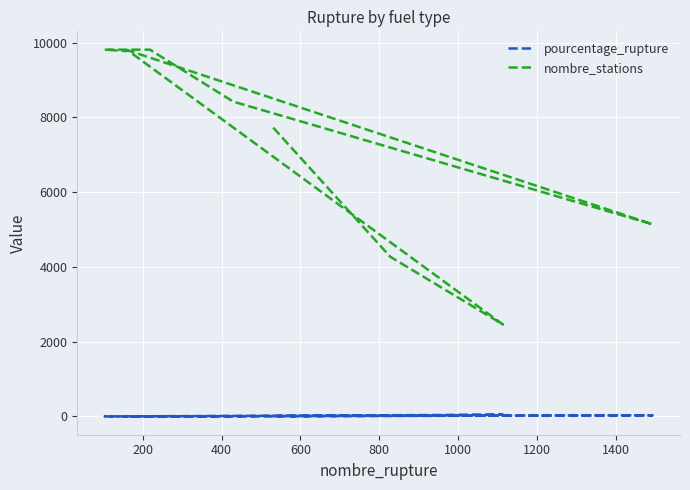

True or false: pourcentage_rupture and nombre_stations cross at least once.

False